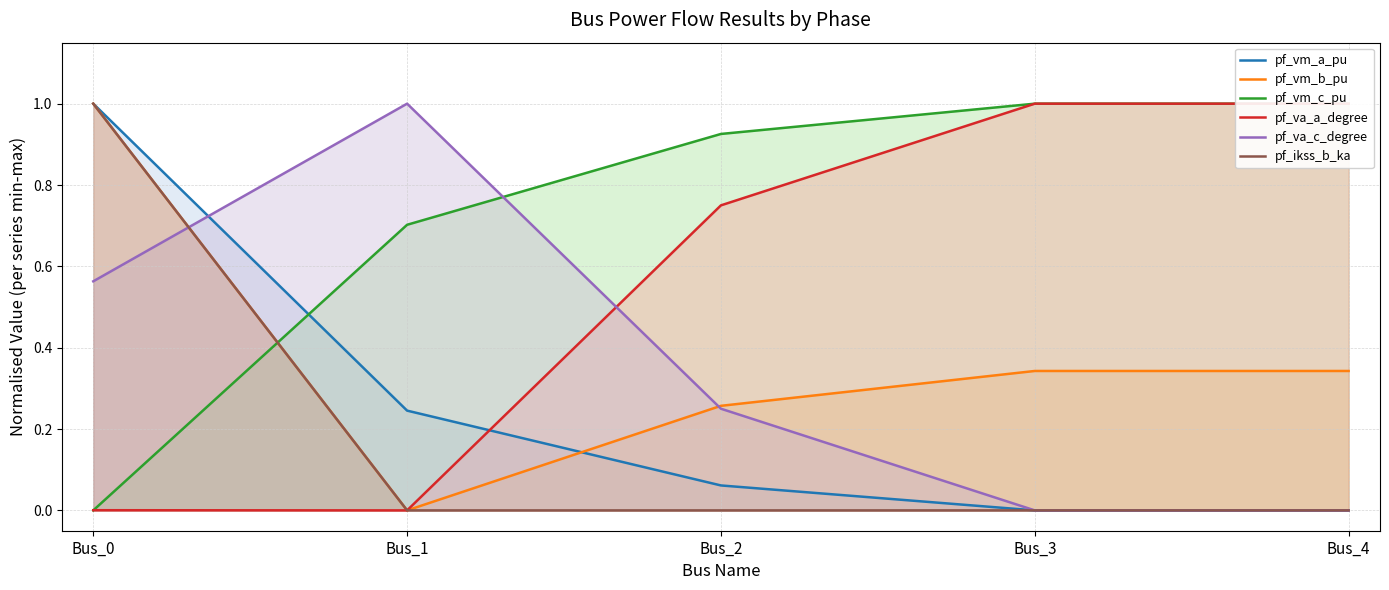

The pf_va_c_degree series shows 1.0 at Bus_1. True or false?

True